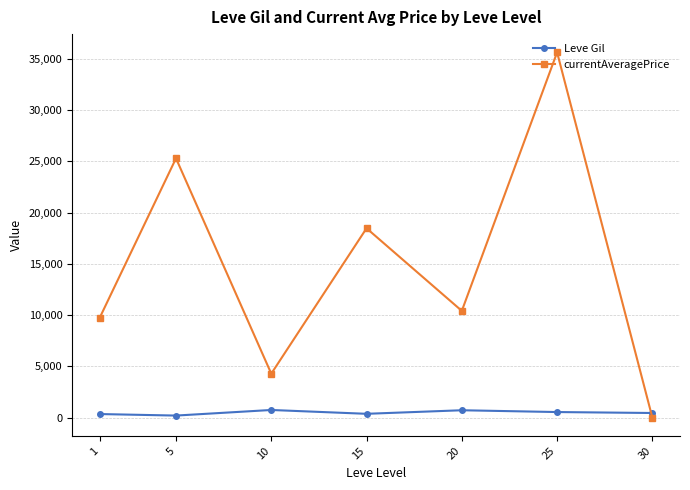

What is the difference between the Leve Gil values at 1 and 25?

195.2